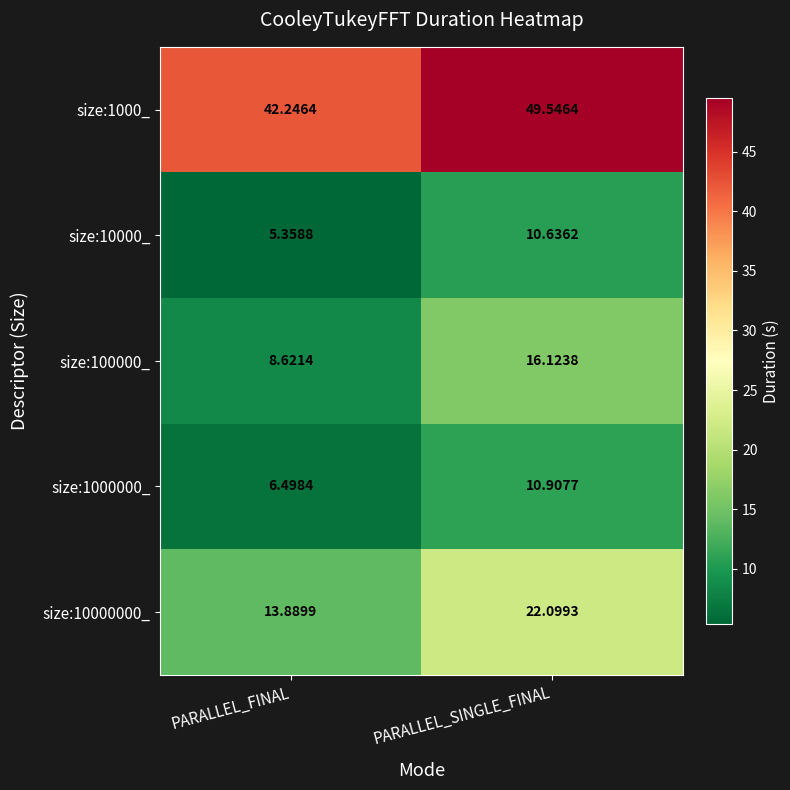

At which category is the sum across all series the highest?

PARALLEL_SINGLE_FINAL